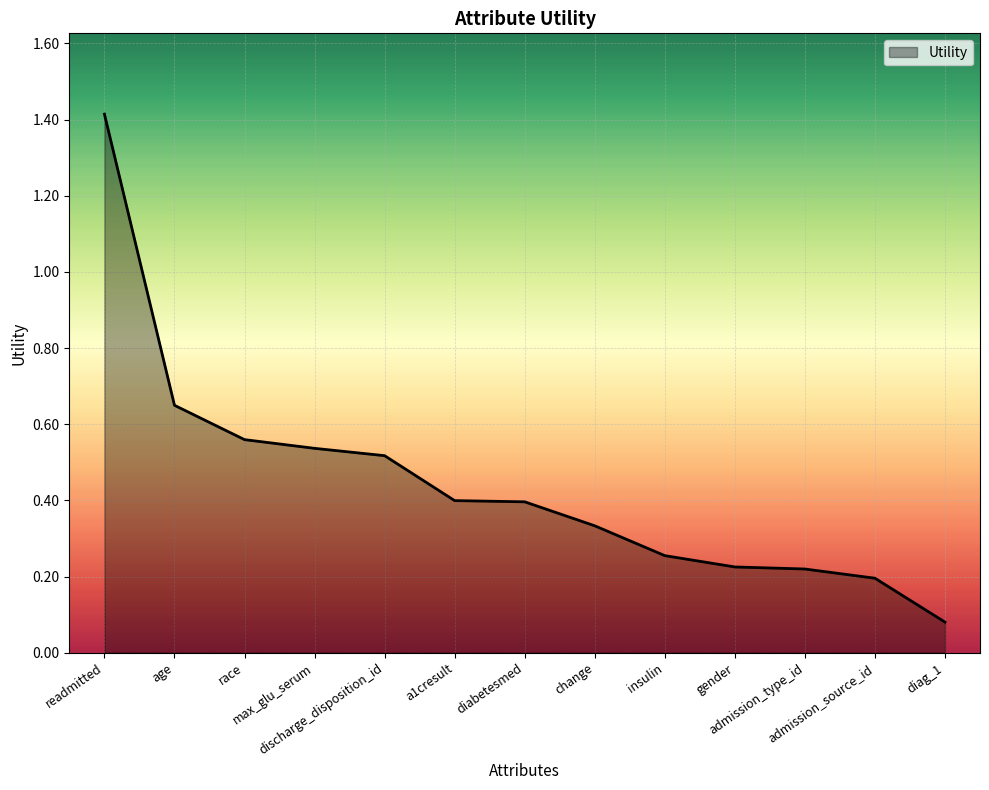

What is the maximum value shown in the chart?

1.4